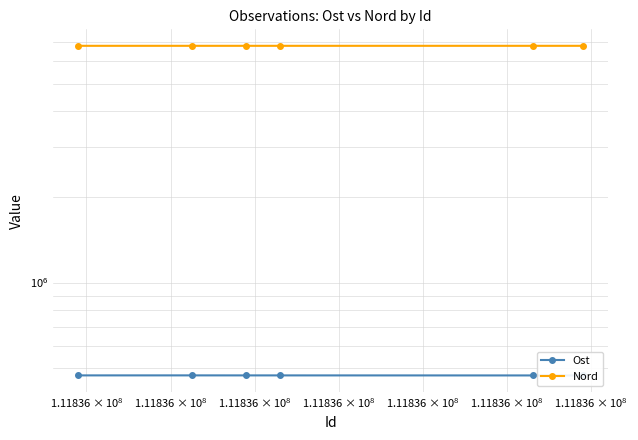

Count the number of data series in this chart.

2